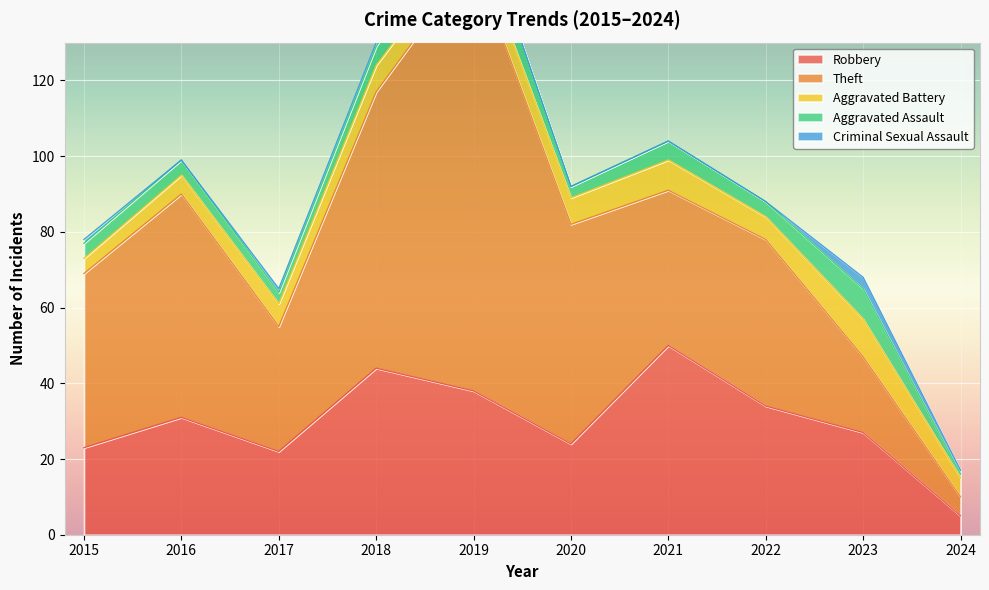

Where is the first local minimum for Robbery?

2017